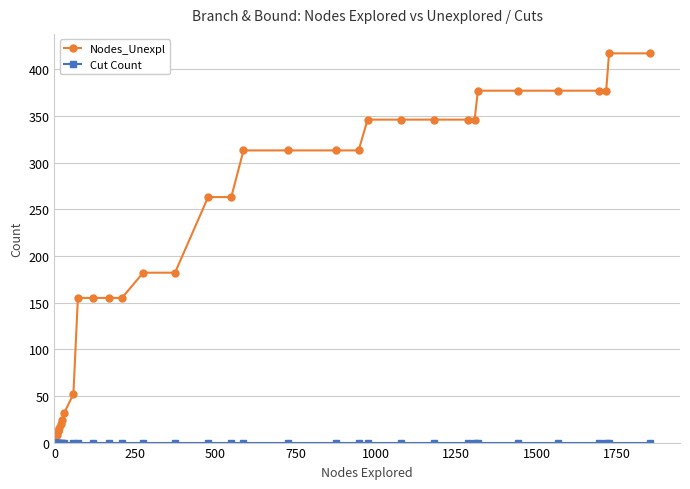

At how many categories does at least one series exceed 401?

2